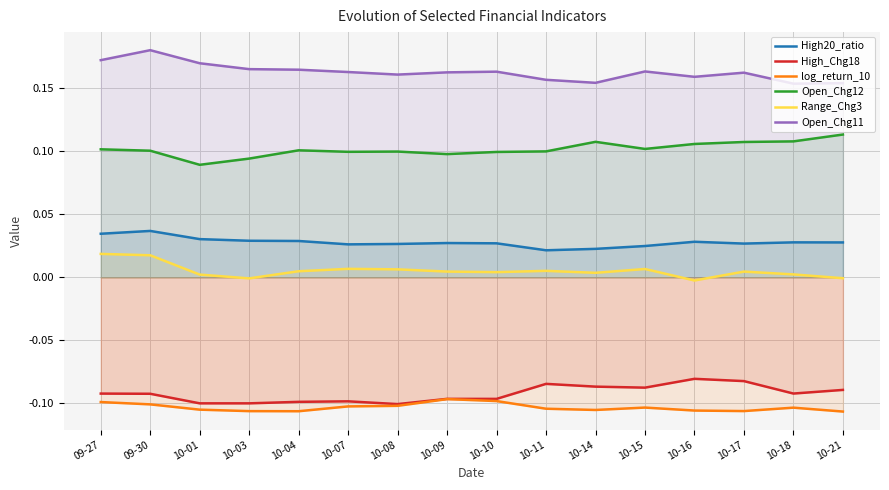

True or false: Range_Chg3 and High_Chg18 cross at least once.

False